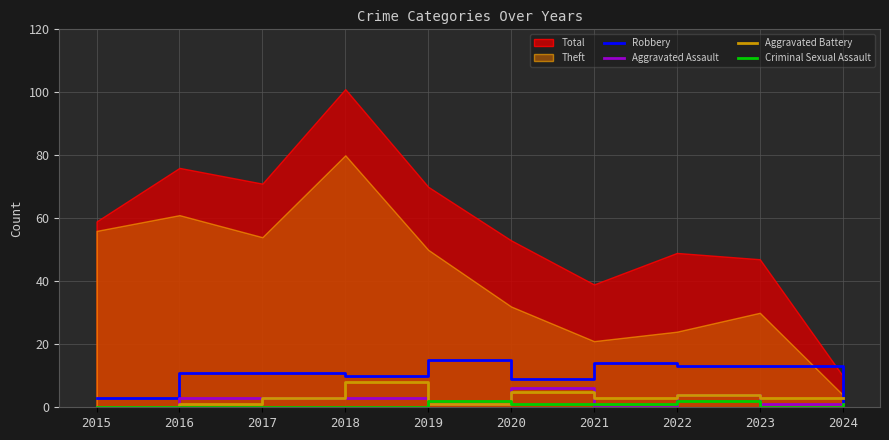

True or false: Criminal Sexual Assault has a value of 0 at 2017.

True